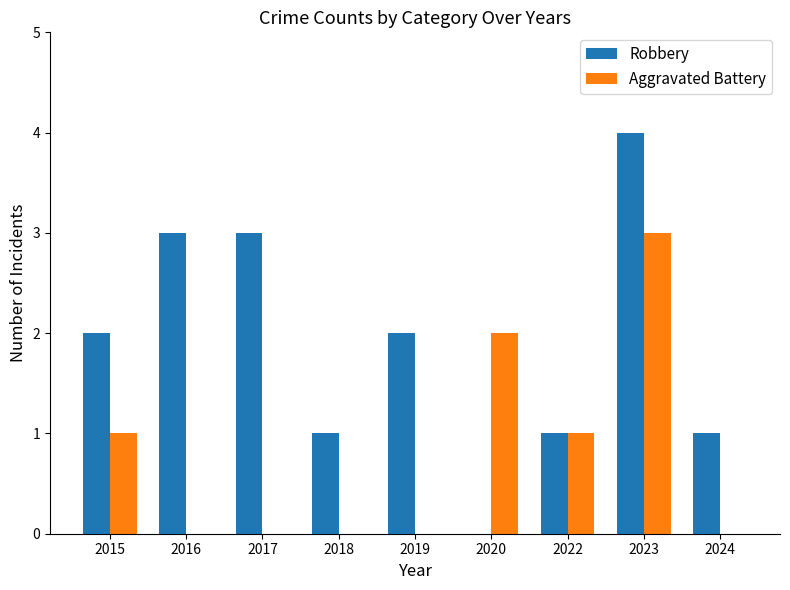

At which label does Robbery reach its peak?

2023